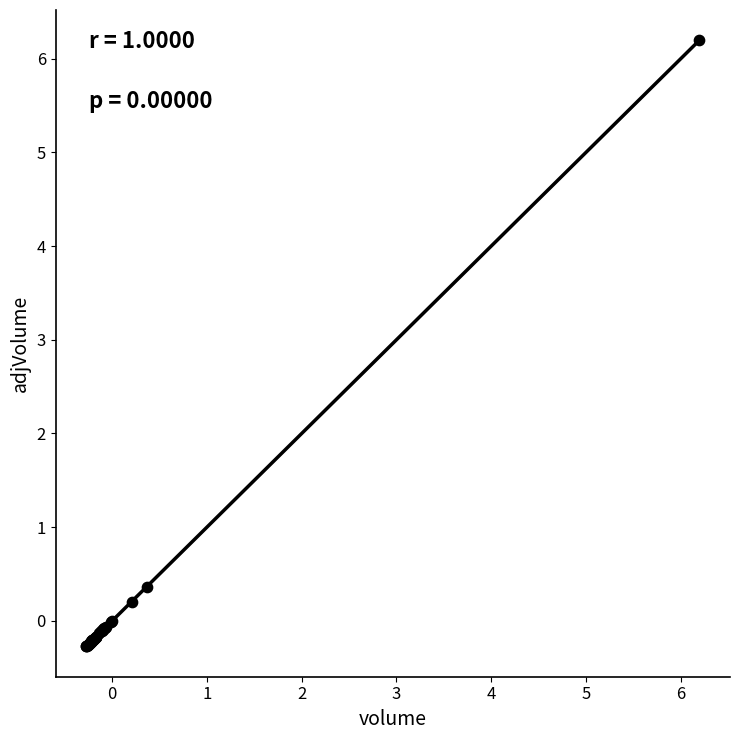

What Y value in the scatter plot is closest to 2?

0.4